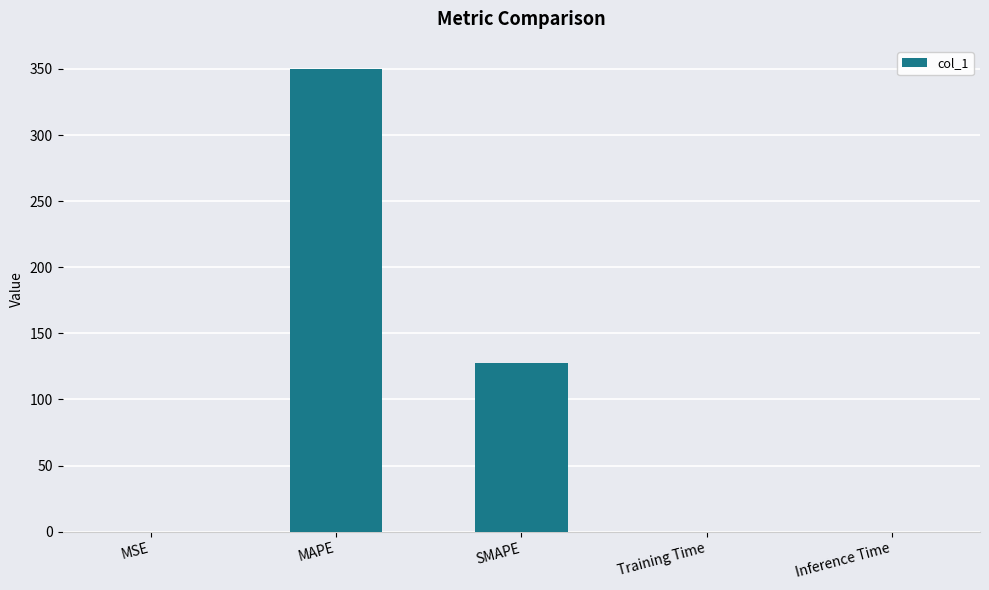

Are the bars horizontal?

No